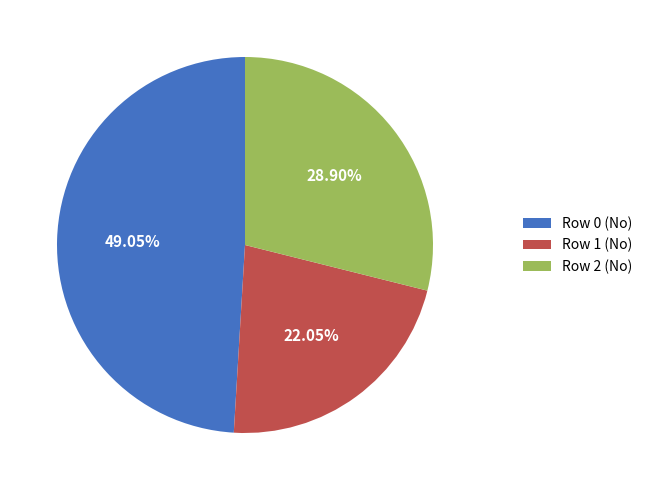

What is the largest slice in the pie chart?

Row 0 (No)